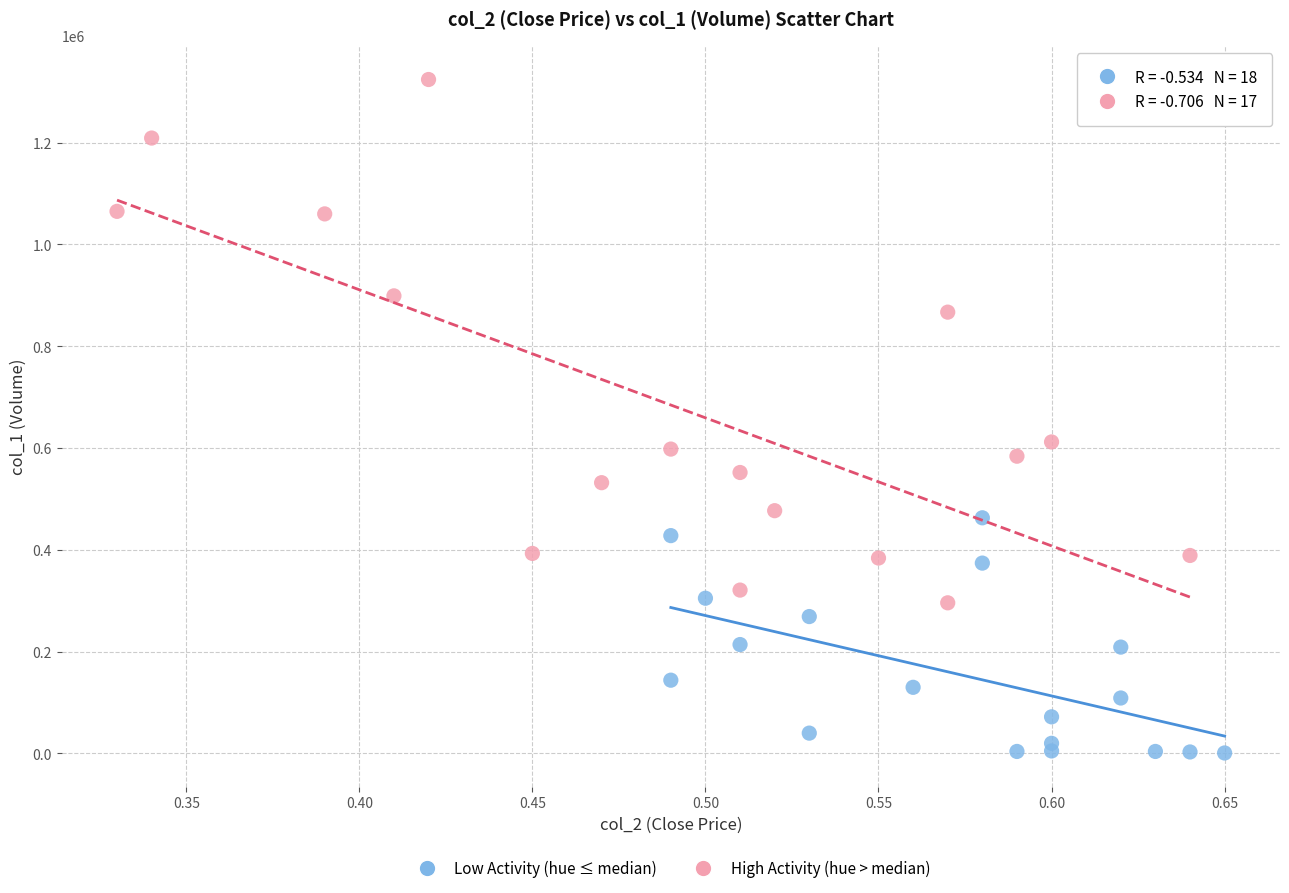

Which series contains the highest Y value?

High Activity (hue > median)